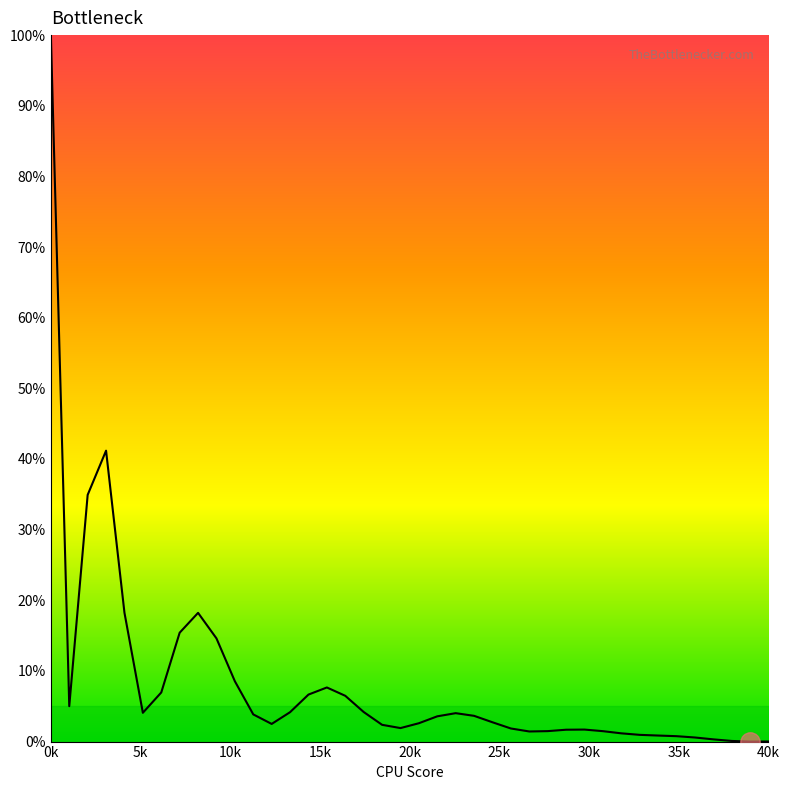

Count the number of categories in the chart.

40